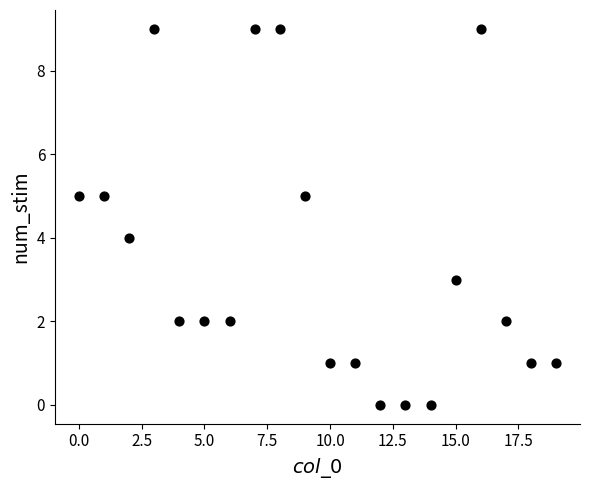

What is the range of Y values (max minus min)?

9